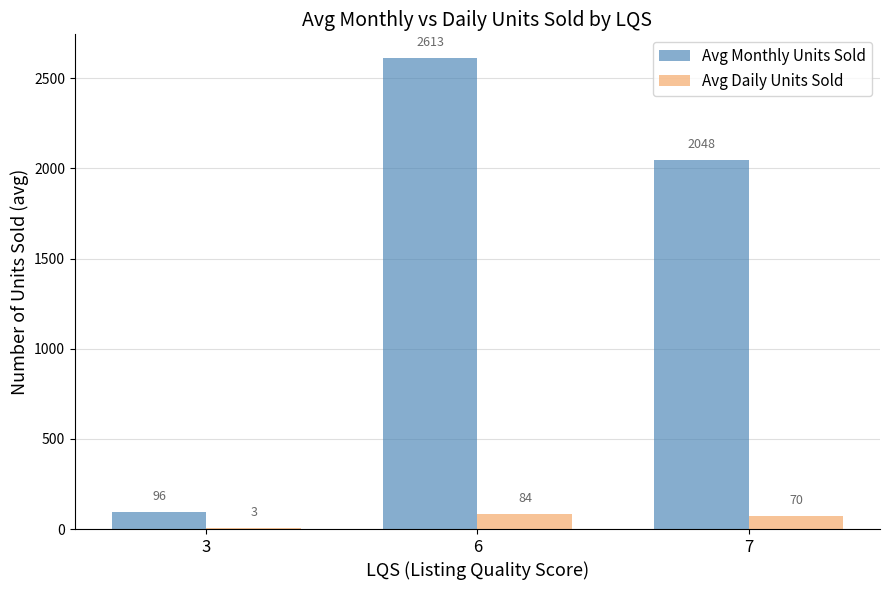

How many groups of bars are there?

3